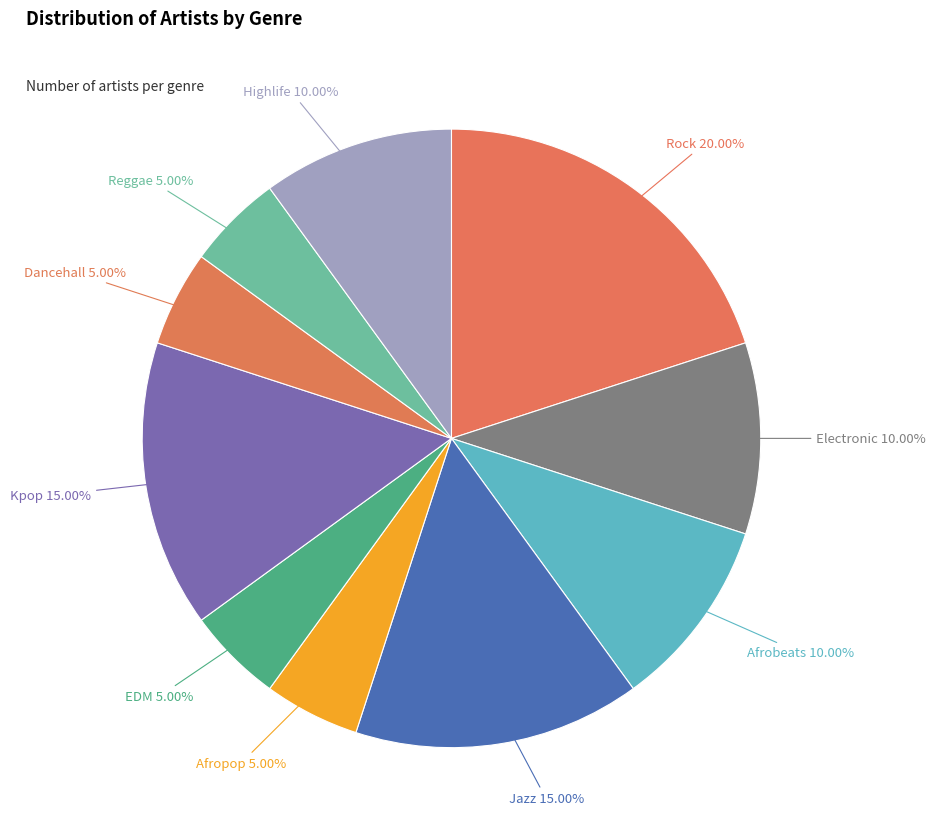

To the nearest percent, what portion does Kpop represent?

15%